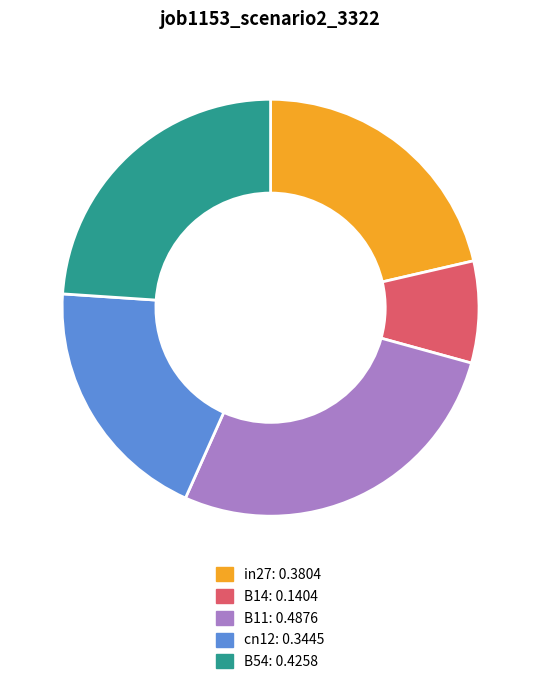

How many segments does this pie chart have?

5